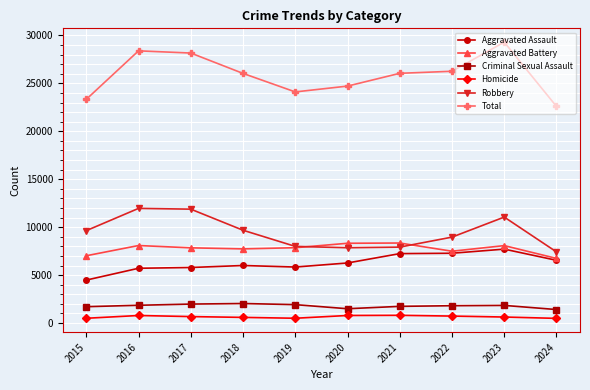

In Total, how many points are higher than both neighbors (excluding endpoints)?

2